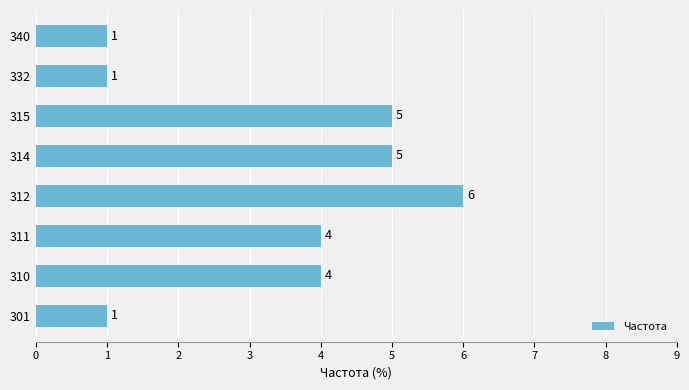

Which label corresponds to the largest value in the chart?

312